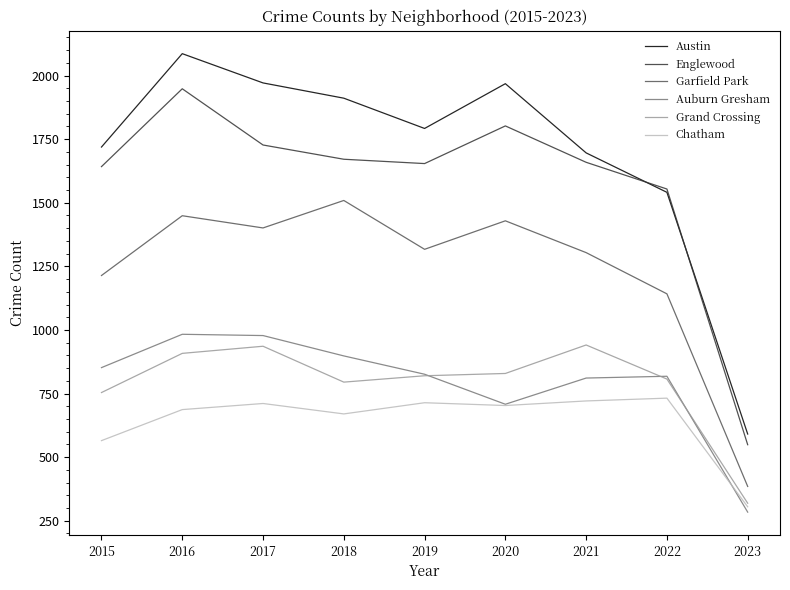

True or false: Auburn Gresham has a value of 1391 at 2022.

False